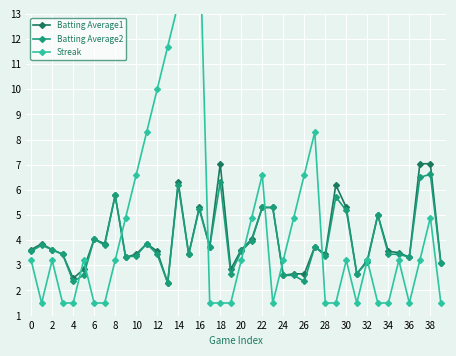

What is the minimum value for Batting Average2?

2.3